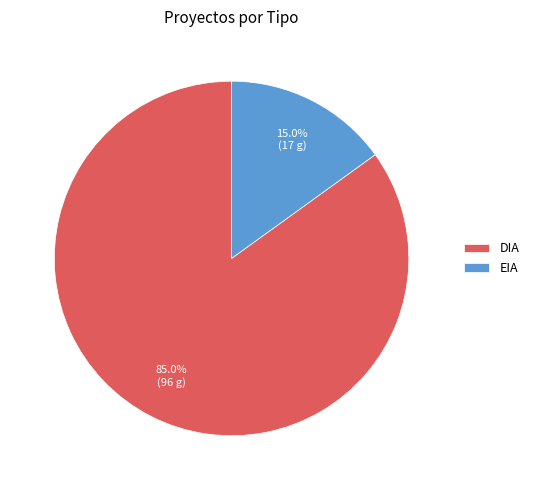

What percentage is the DIA slice, to the nearest percent?

85%